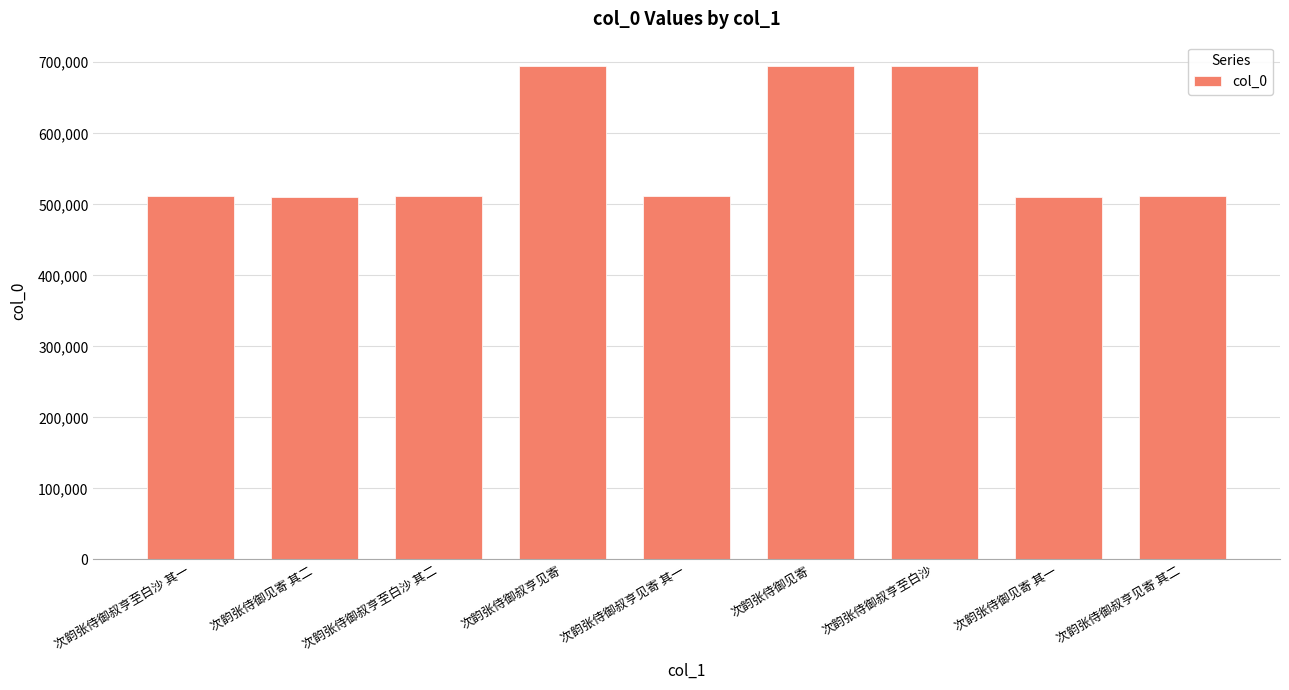

The value at 次韵张侍御叔亨至白沙 其二 is 804068. True or false?

False